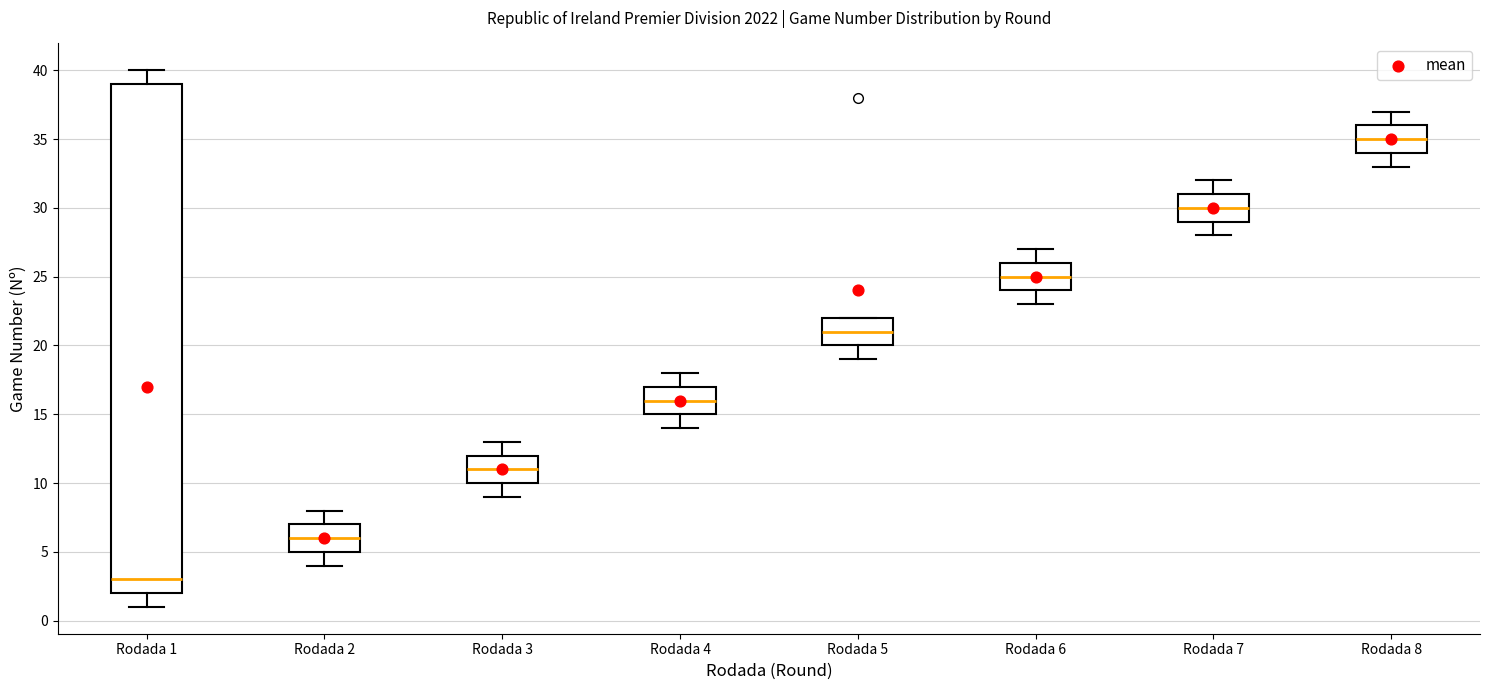

Reading left to right, read every box against the y-axis: the position of its median line, the range the box covers, and the ends of its whiskers. The values are not printed on the chart, so give them approximately, as read against the axis.

Rodada 1: median 3, box 2 to 39, whiskers 1 to 40
Rodada 2: median 6, box 5 to 7, whiskers 4 to 8
Rodada 3: median 11, box 10 to 12, whiskers 9 to 13
Rodada 4: median 16, box 15 to 17, whiskers 14 to 18
Rodada 5: median 21, box 20 to 22, whiskers 19 to 22
Rodada 6: median 25, box 24 to 26, whiskers 23 to 27
Rodada 7: median 30, box 29 to 31, whiskers 28 to 32
Rodada 8: median 35, box 34 to 36, whiskers 33 to 37